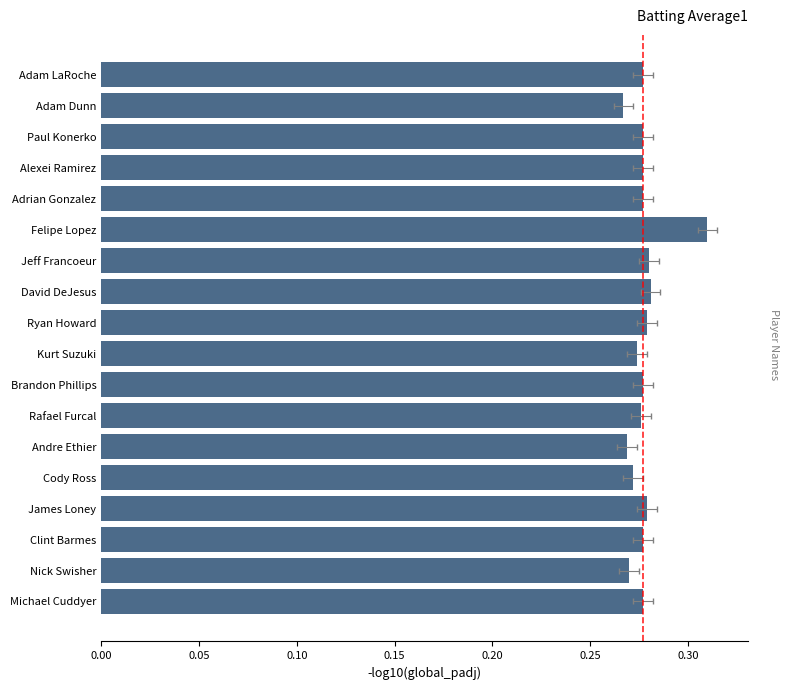

Are the bars grouped side by side (vs. stacked)?

No